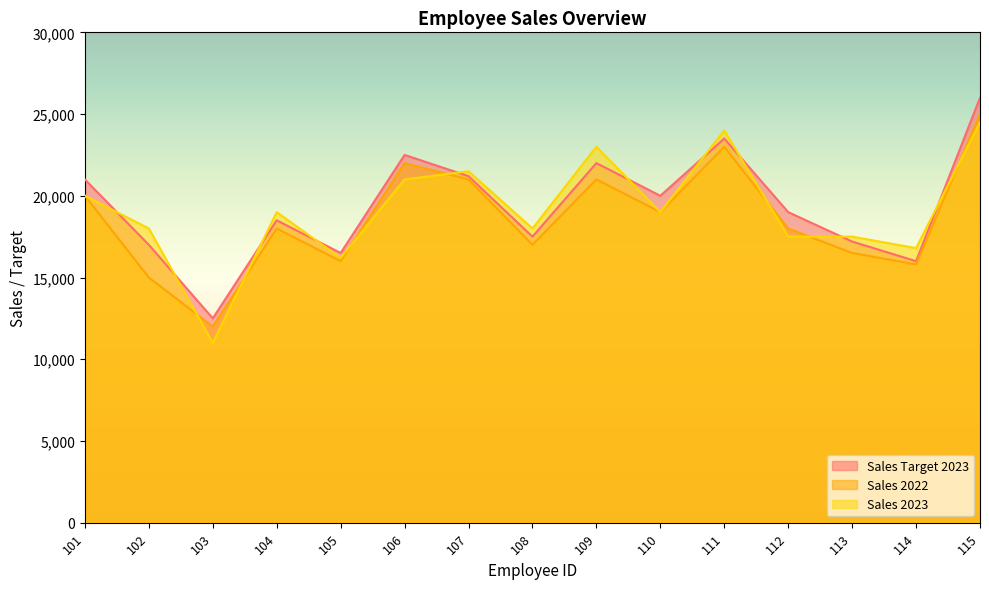

What are all the series names shown in the legend?

Sales Target 2023, Sales 2022, Sales 2023